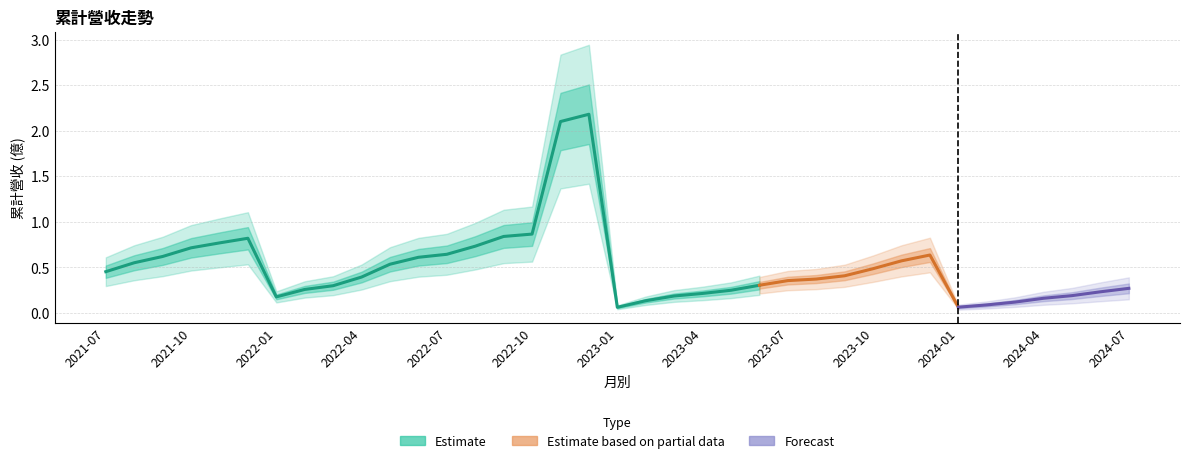

What is the smallest value displayed?

0.1